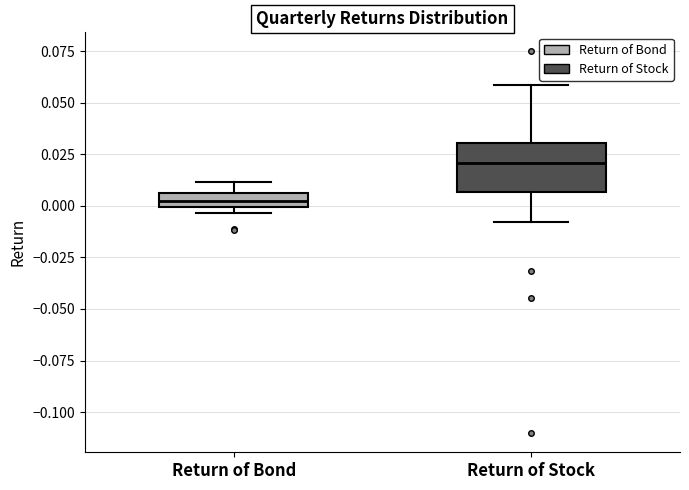

Comparing the boxes themselves (not the whiskers), which one is the tallest?

Return of Stock